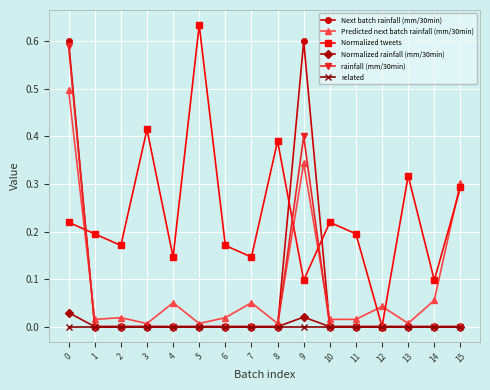

At how many categories does at least one series exceed 0?

16